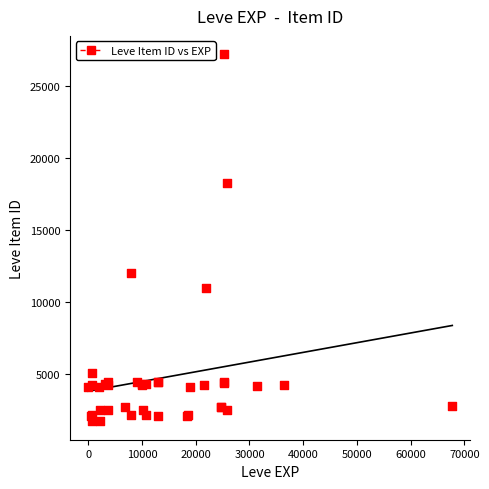

What Y value in the scatter plot is closest to 14448?

12018